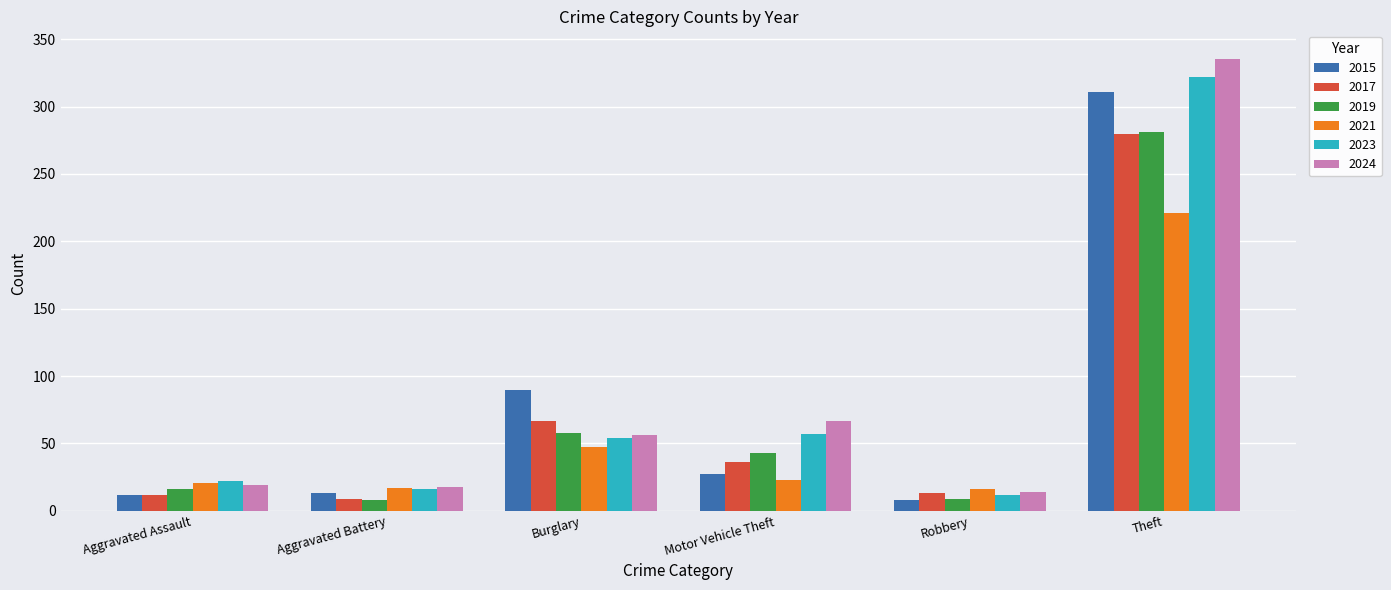

True or false: 2024 has a value of 14 at Robbery.

True